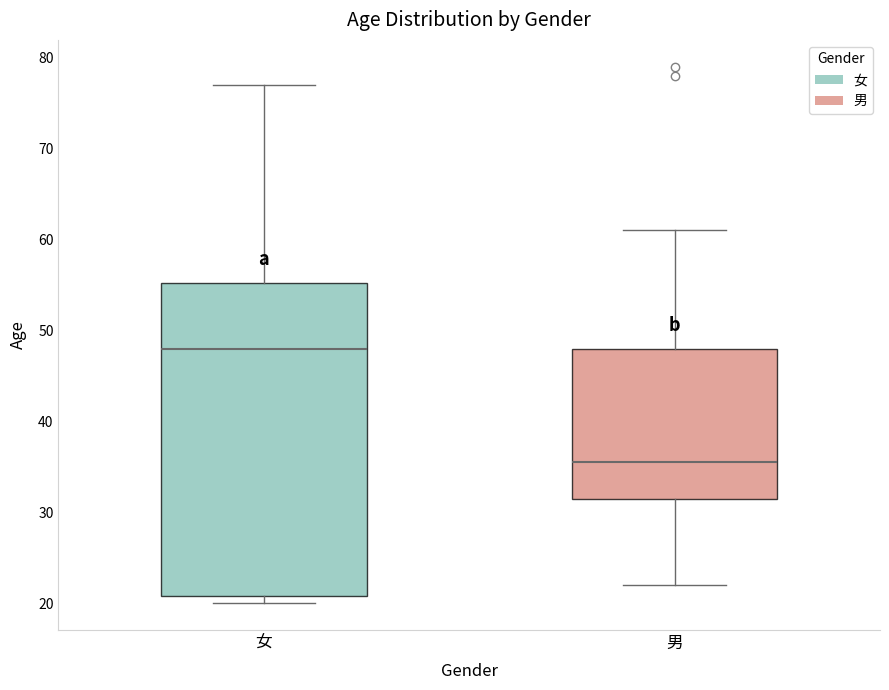

Which box's median line is the highest?

女